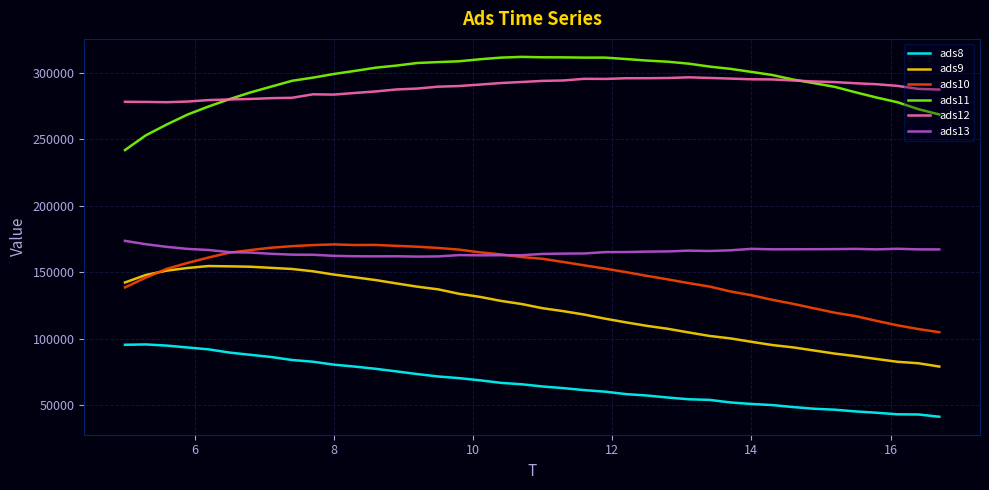

True or false: ads8 and ads9 cross at least once.

False